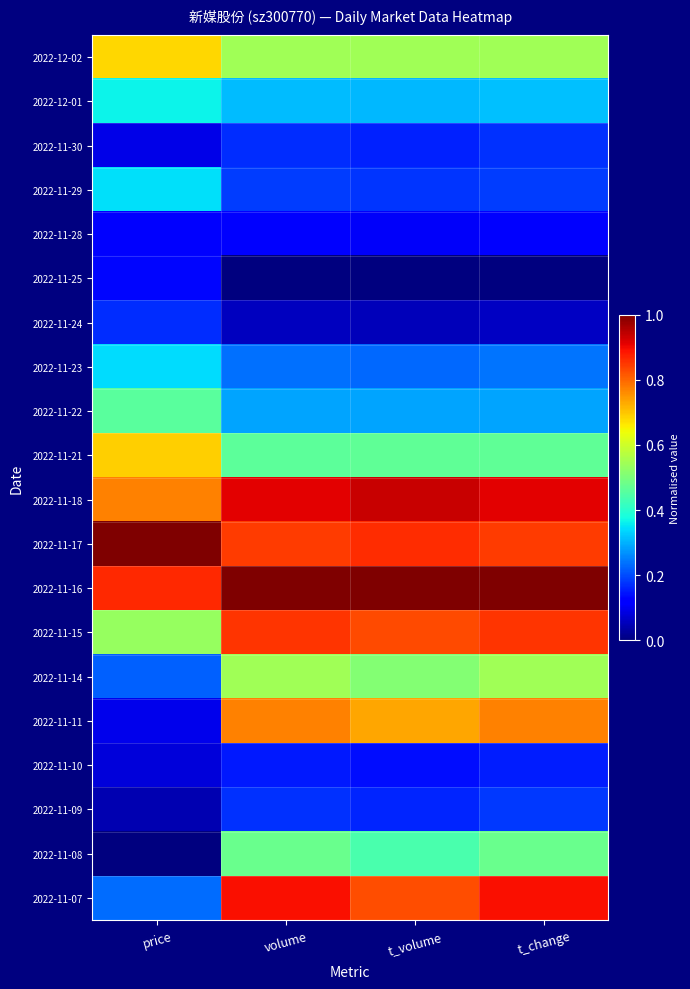

What is the maximum value shown in the chart?

1.0